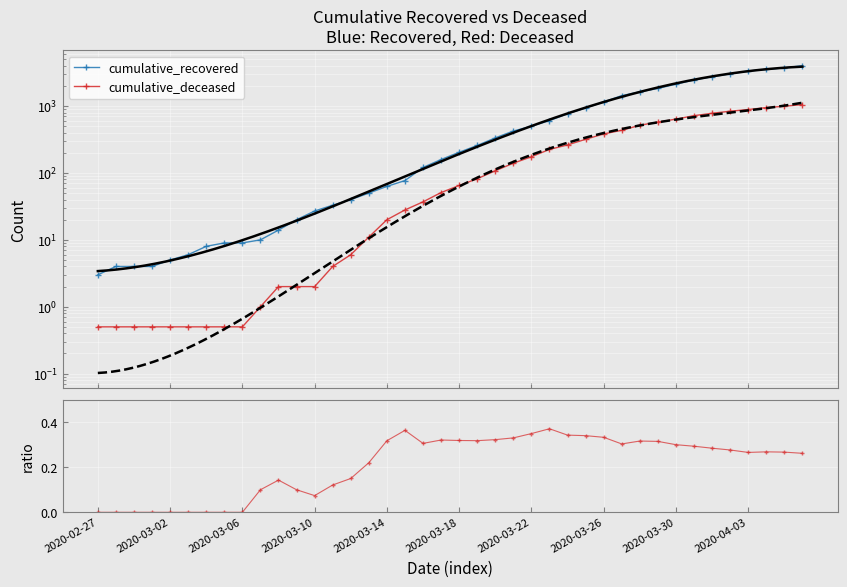

At which category does the chart reach its minimum across all series?

2020-02-27